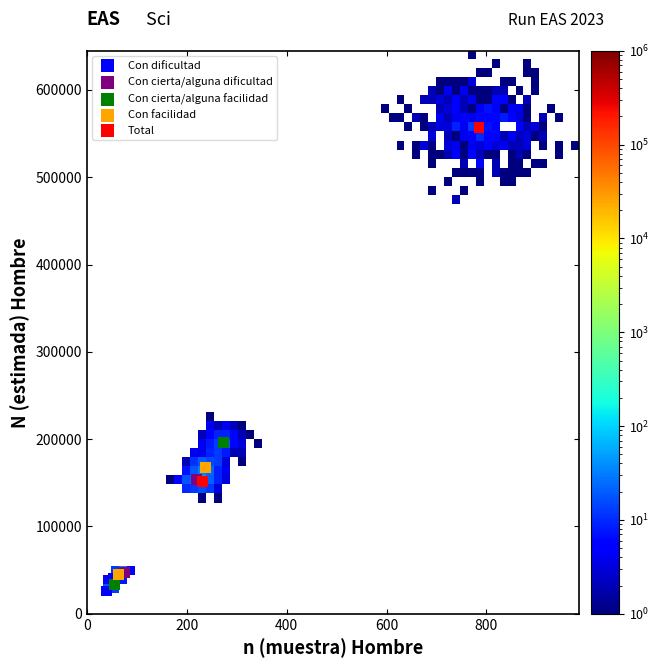

What are all the series names shown in the legend?

Con dificultad, Con cierta/alguna dificultad, Con cierta/alguna facilidad, Con facilidad, Total